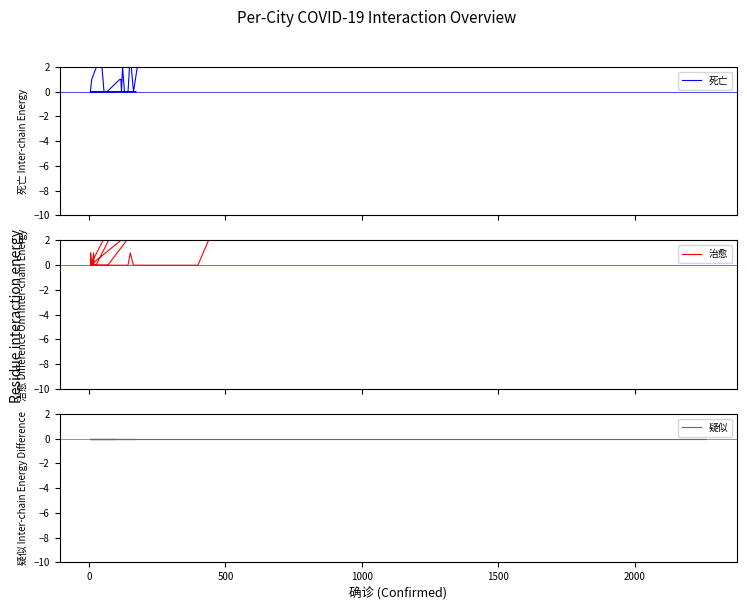

What is the sum of all 死亡 values?

162